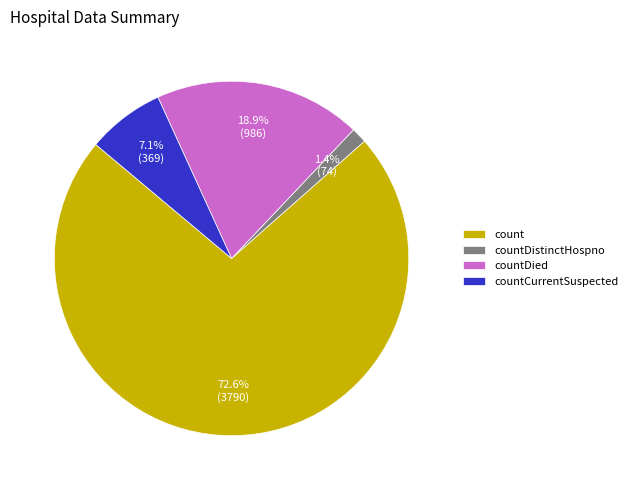

Count the number of slices in the pie.

4